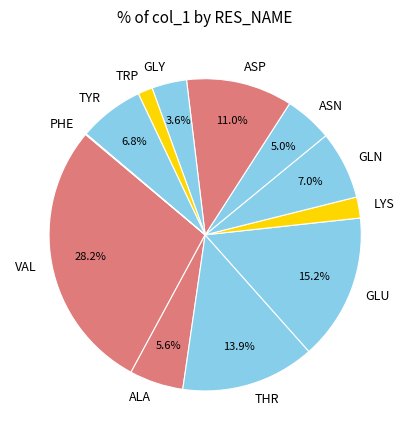

Approximately how many times larger is the value at VAL compared to THR?

2.0